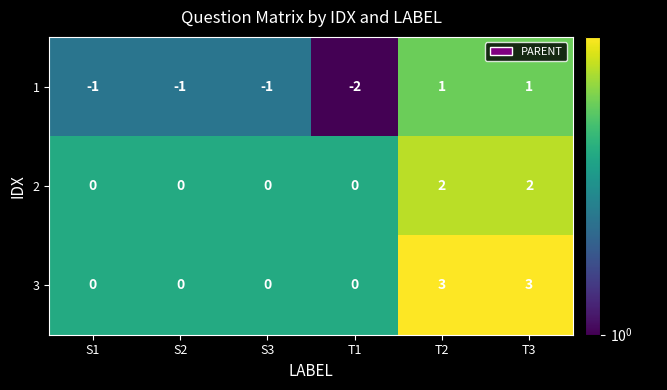

What is the maximum value shown in the chart?

3